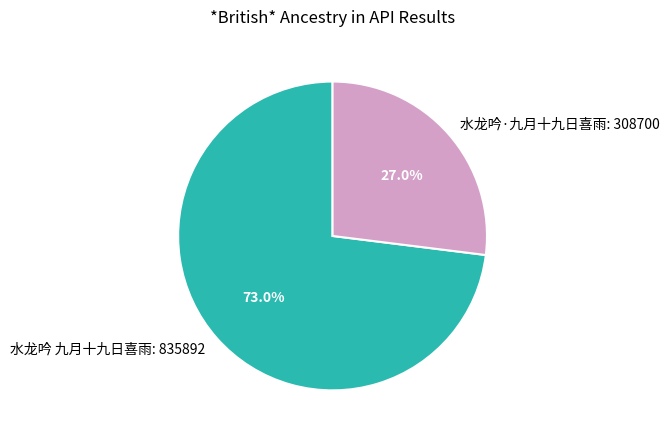

How many segments does this pie chart have?

2